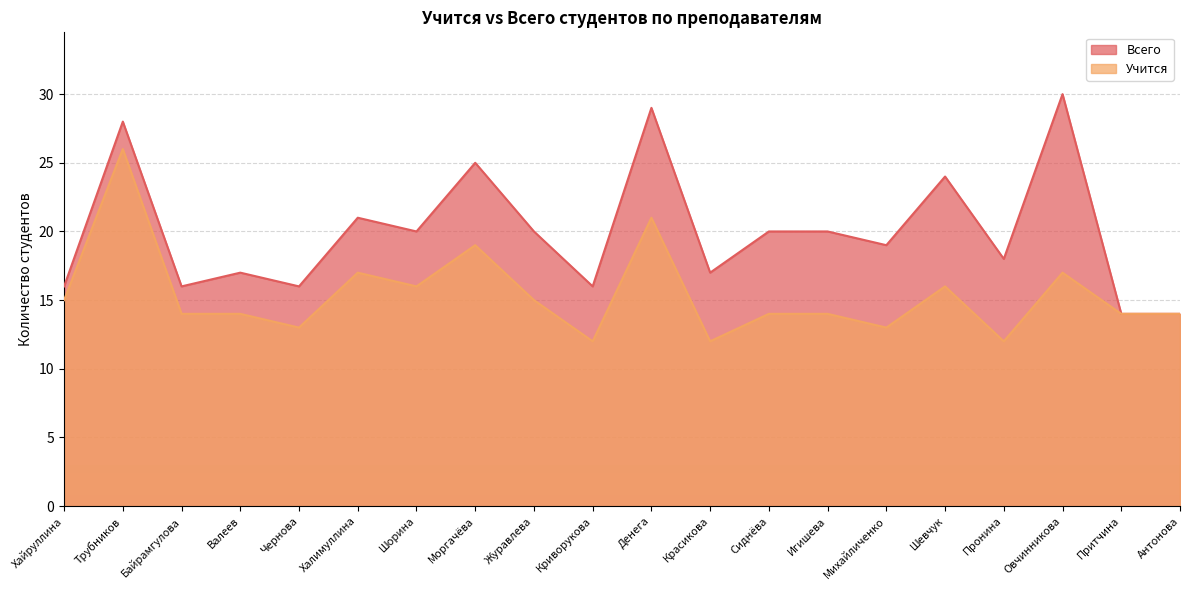

What are all the series names shown in the legend?

Всего, Учится